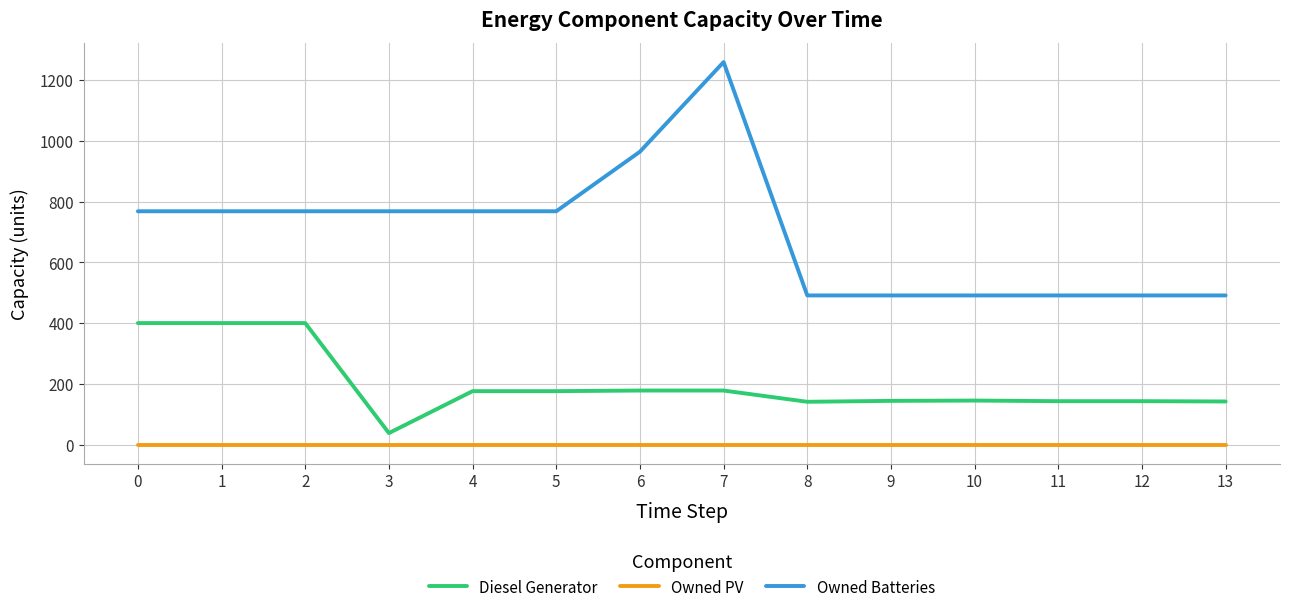

Rank the series by their average value, from lowest to highest.

Owned PV, Diesel Generator, Owned Batteries